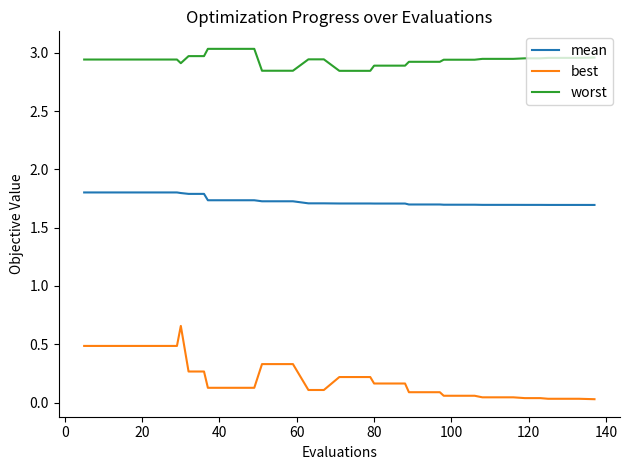

True or false: worst and best cross at least once.

False